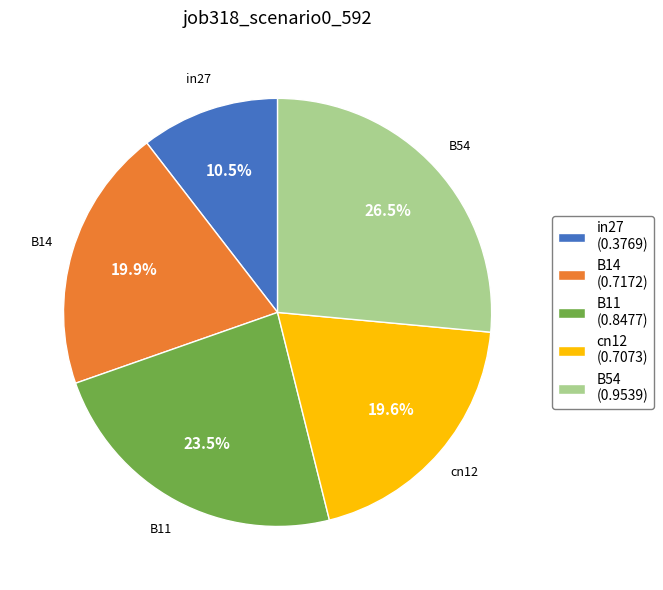

Which slice is the smallest?

in27